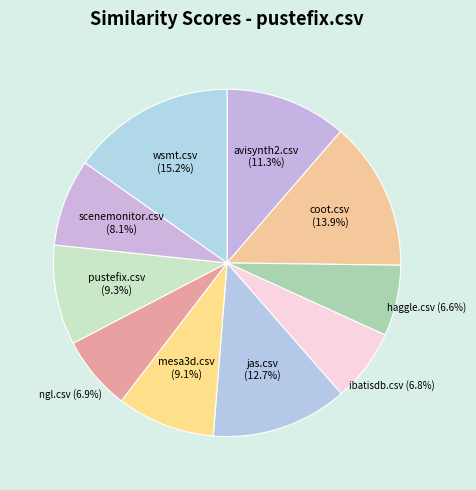

How many segments does this pie chart have?

10